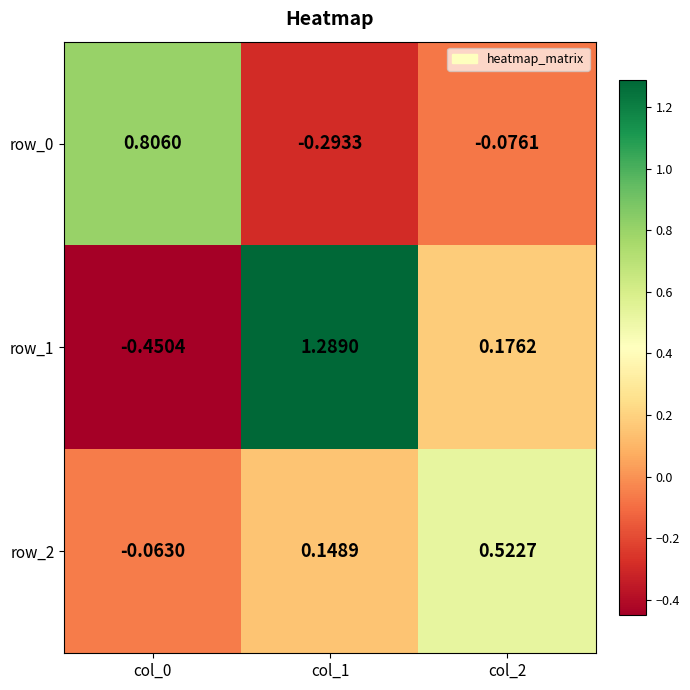

What is the highest value of the row_1 series?

1.3